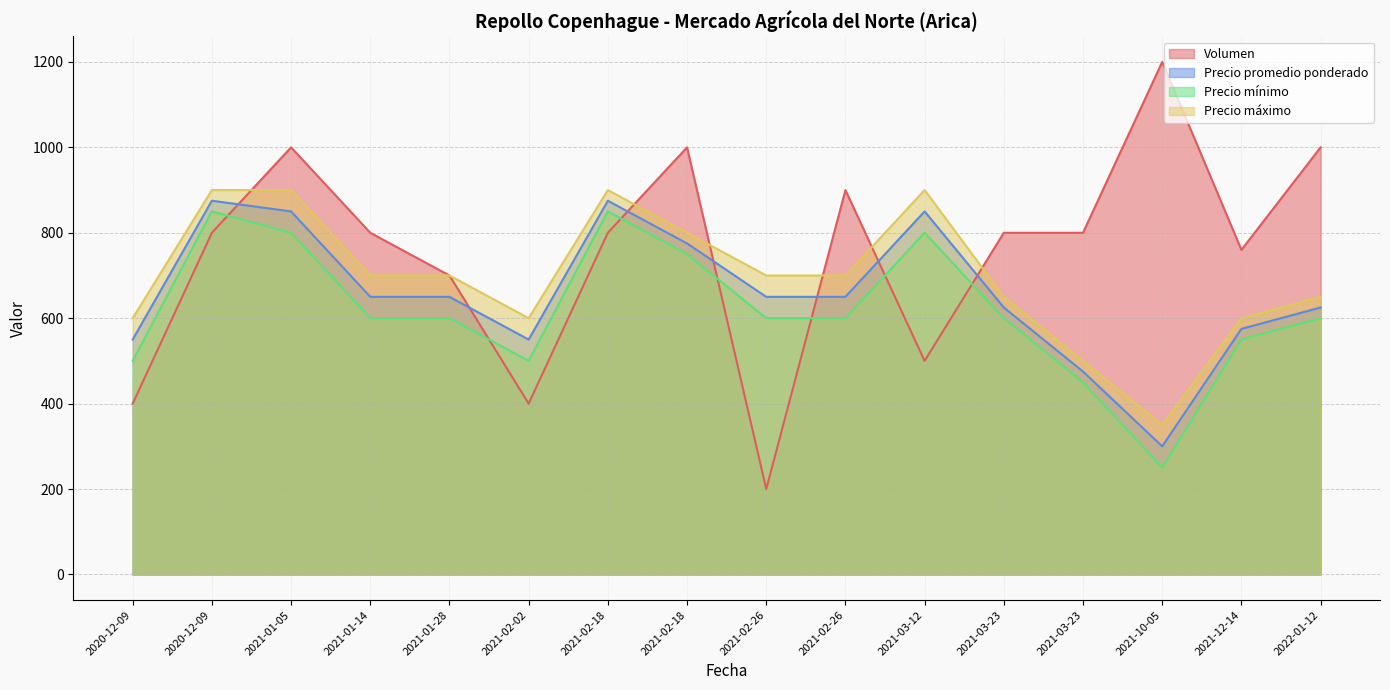

Where do Precio máximo and Volumen first cross each other?

2020-12-09 and 2021-01-05